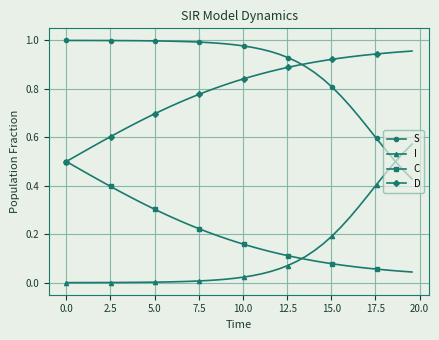

After their last crossing, which series has the higher values: I or C?

I